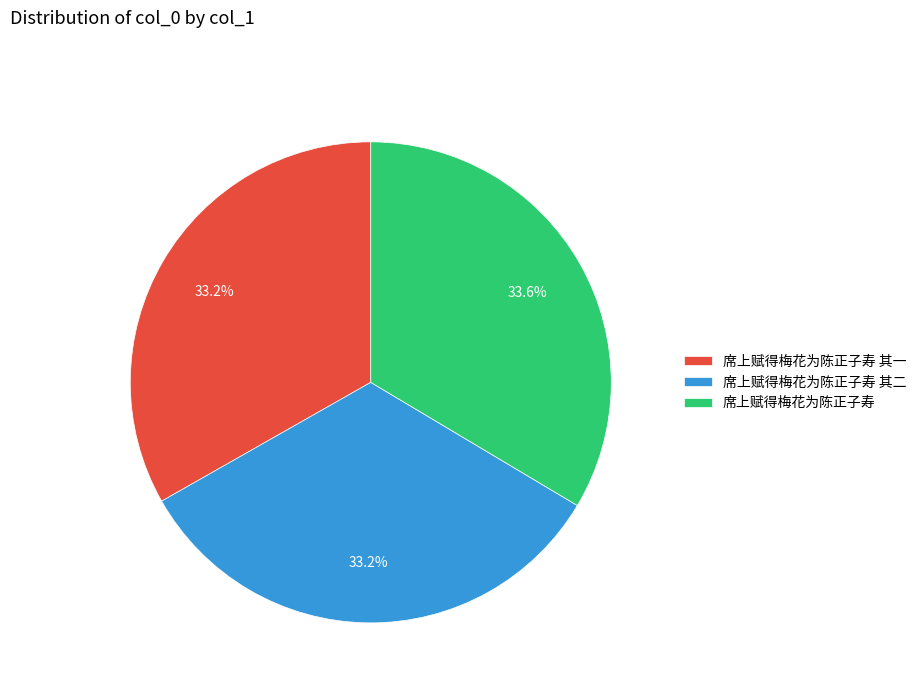

Does 席上赋得梅花为陈正子寿 其一 represent more than half of the total?

No